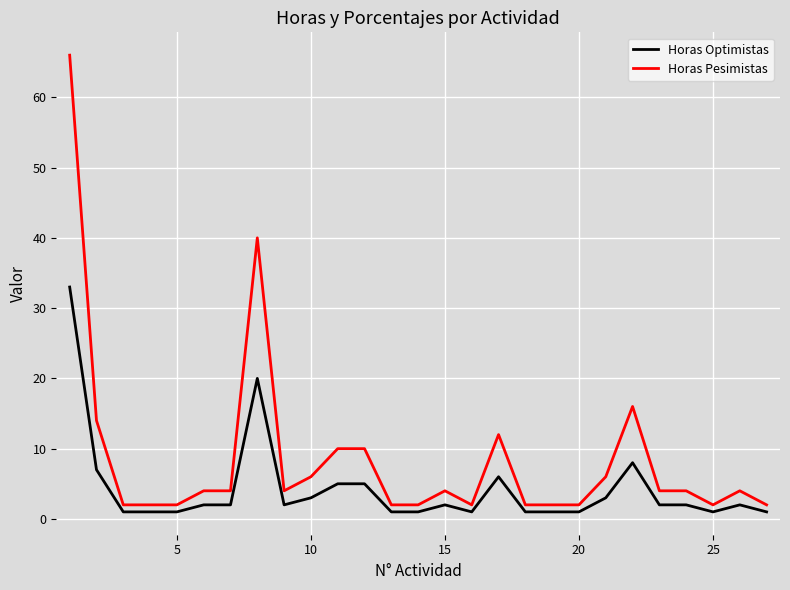

Rank the series by their average value, from lowest to highest.

Horas Optimistas, Horas Pesimistas